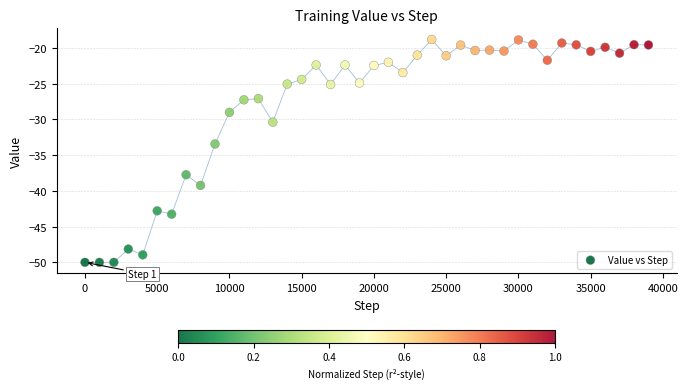

What Y value in the scatter plot is closest to -34?

-33.4